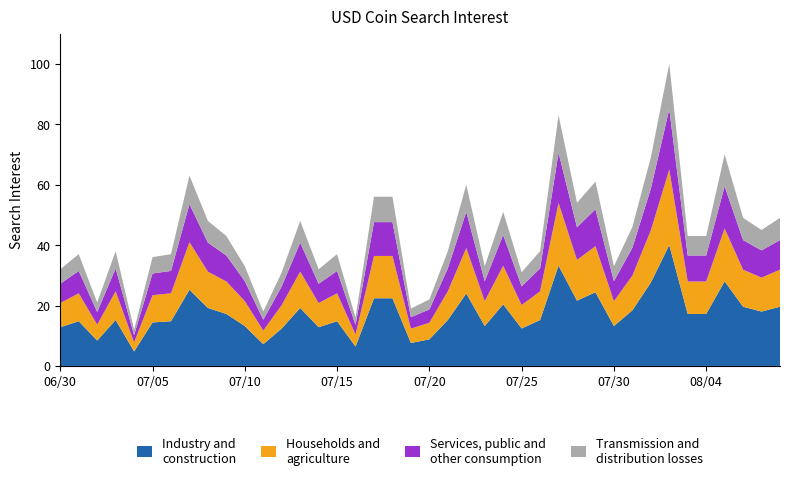

Reading left to right, what are all the values shown in this chart?

32	37	21	38	12	36	37	63	48	43	33	18	31	48	32	37	16	56	56	19	22	38	60	33	51	31	38	83	54	61	33	46	69	100	43	43	70	49	45	49